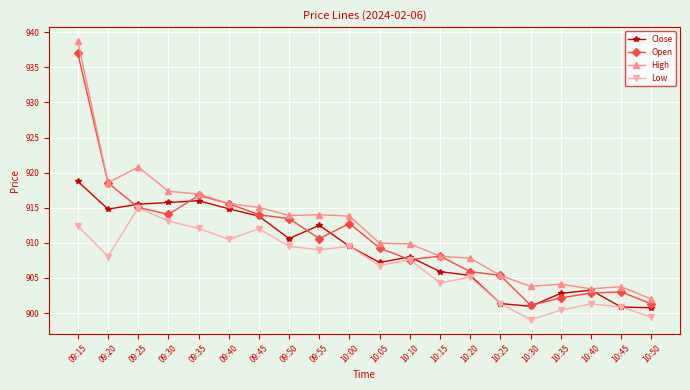

Is it true that High equals 341.2 at 09:15?

False